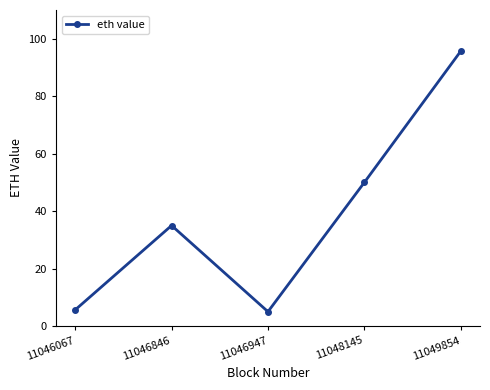

What is the difference between the values at 11046846 and 11049854?

60.7